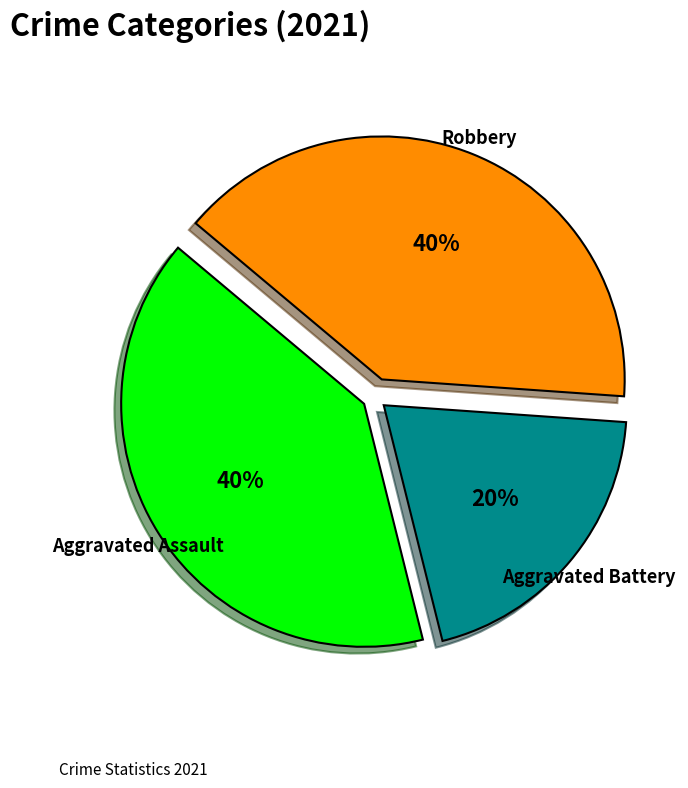

Does Aggravated Assault represent more than half of the total?

No